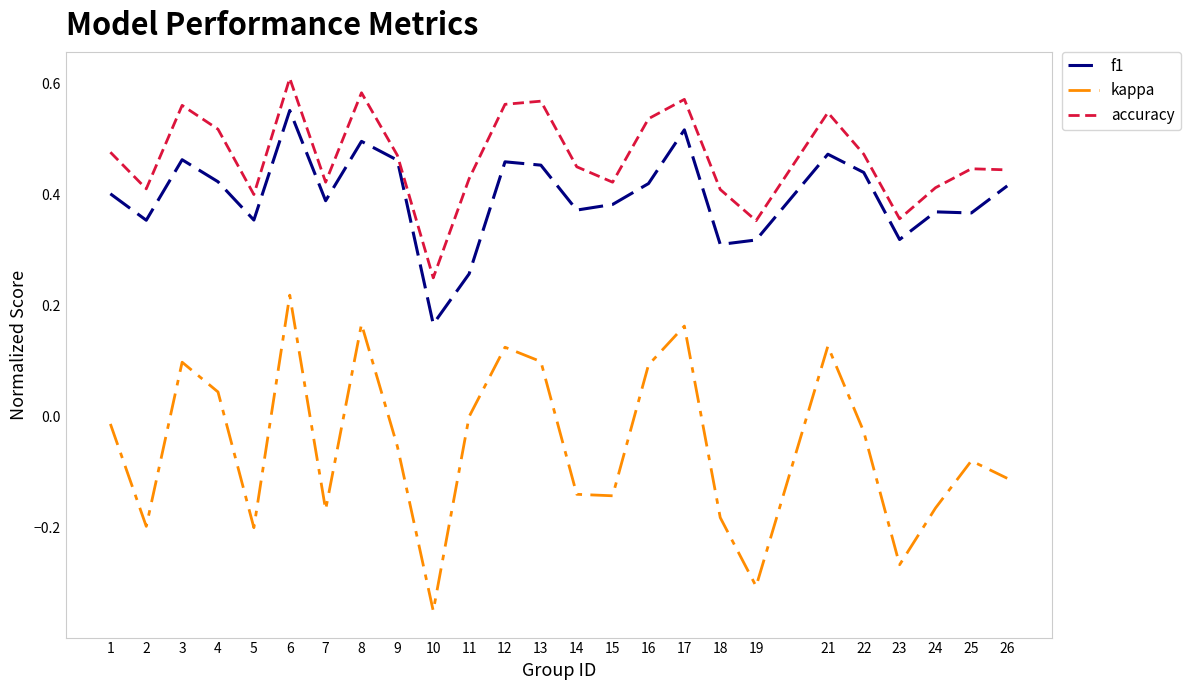

List the series in order of their peak value, lowest first.

kappa, f1, accuracy